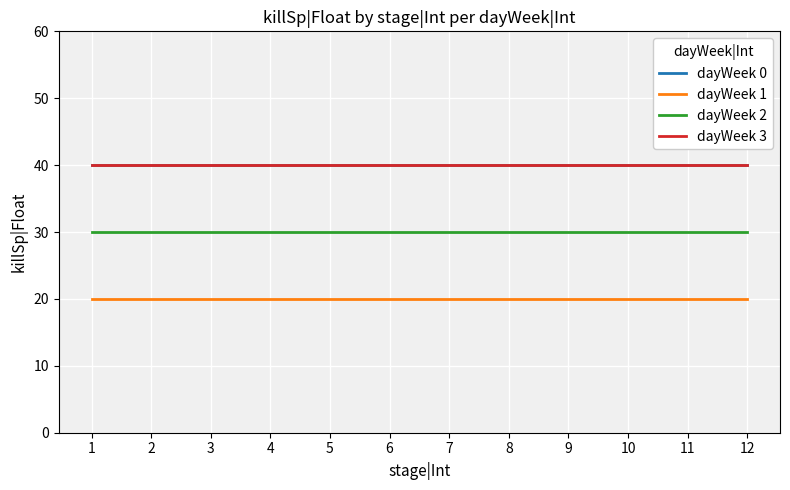

Where is dayWeek 1 nearest to the value 20?

1